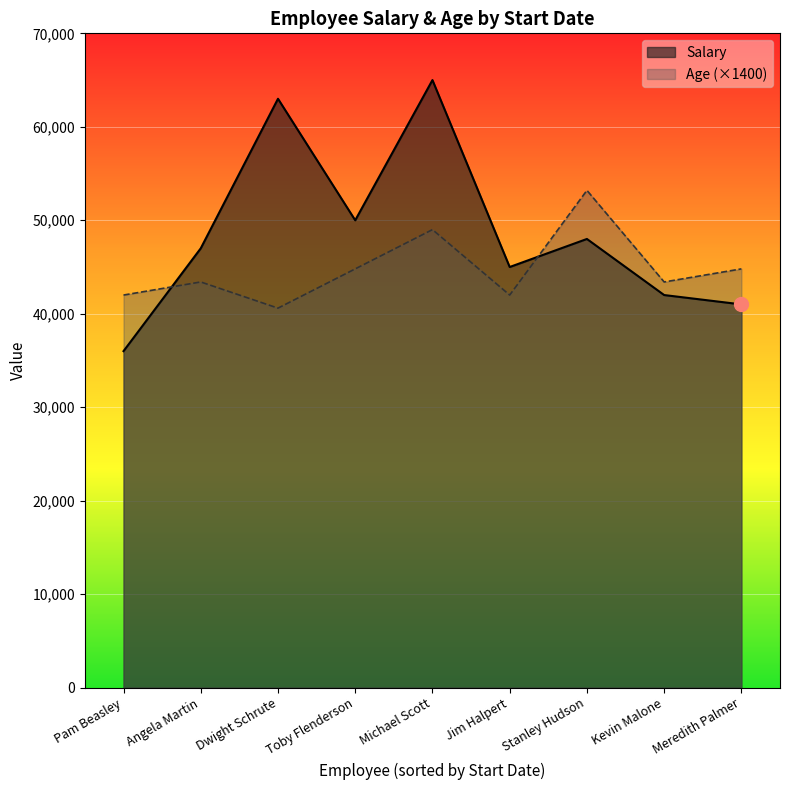

Where do Age (×1400) and Salary first cross each other?

Pam Beasley and Angela Martin